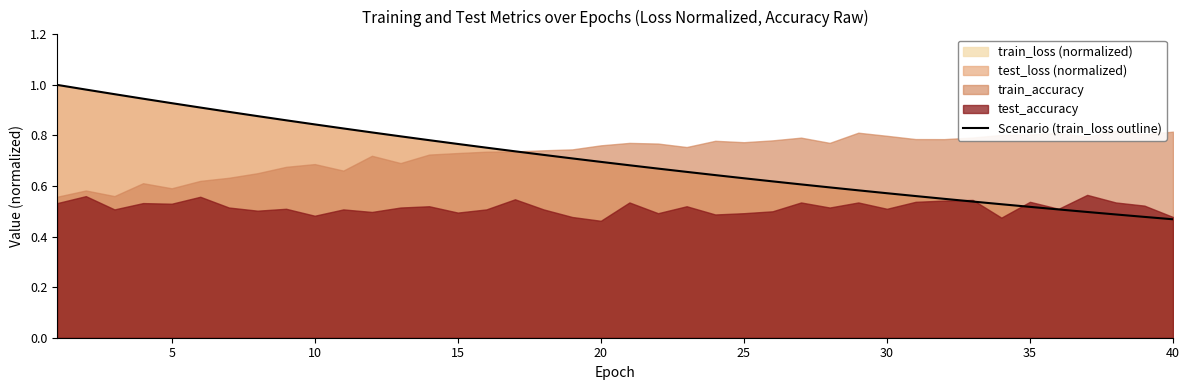

True or false: Scenario (train_loss outline) has a value of 1.3 at 5.

False